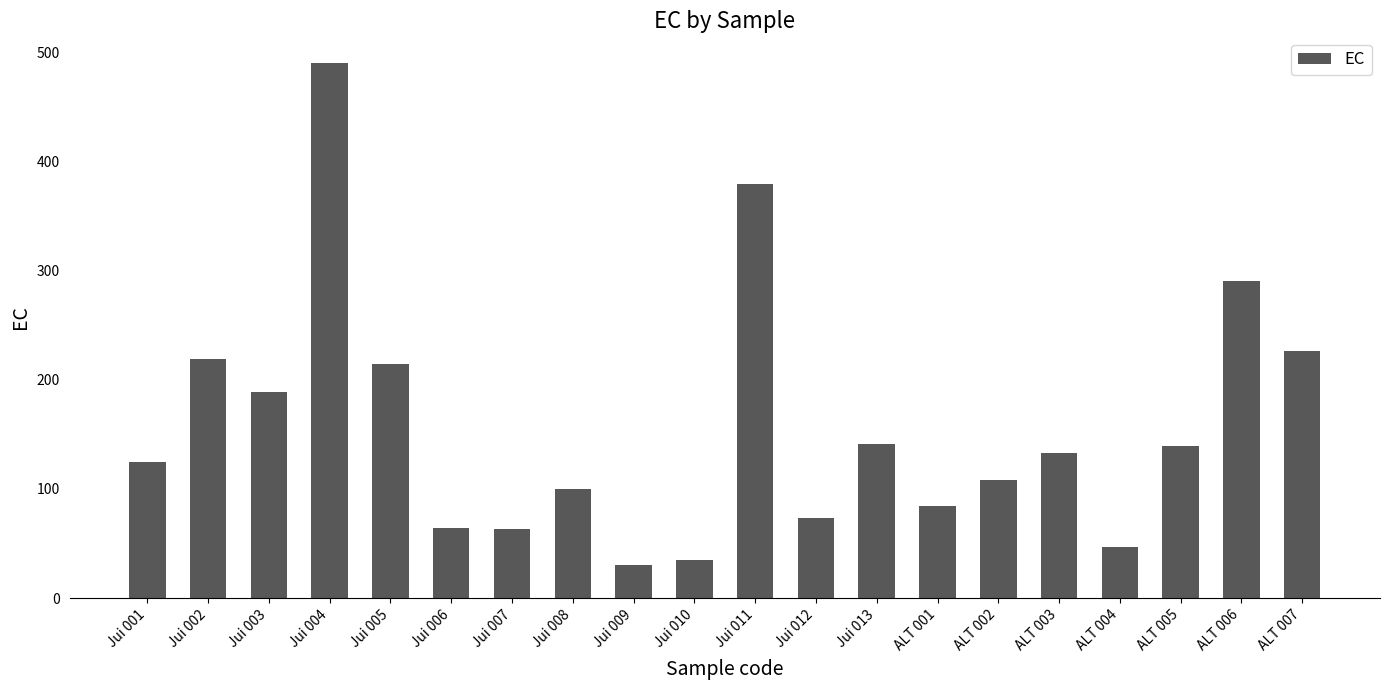

What is the sum of the values at ALT 001 and ALT 006?

374.2